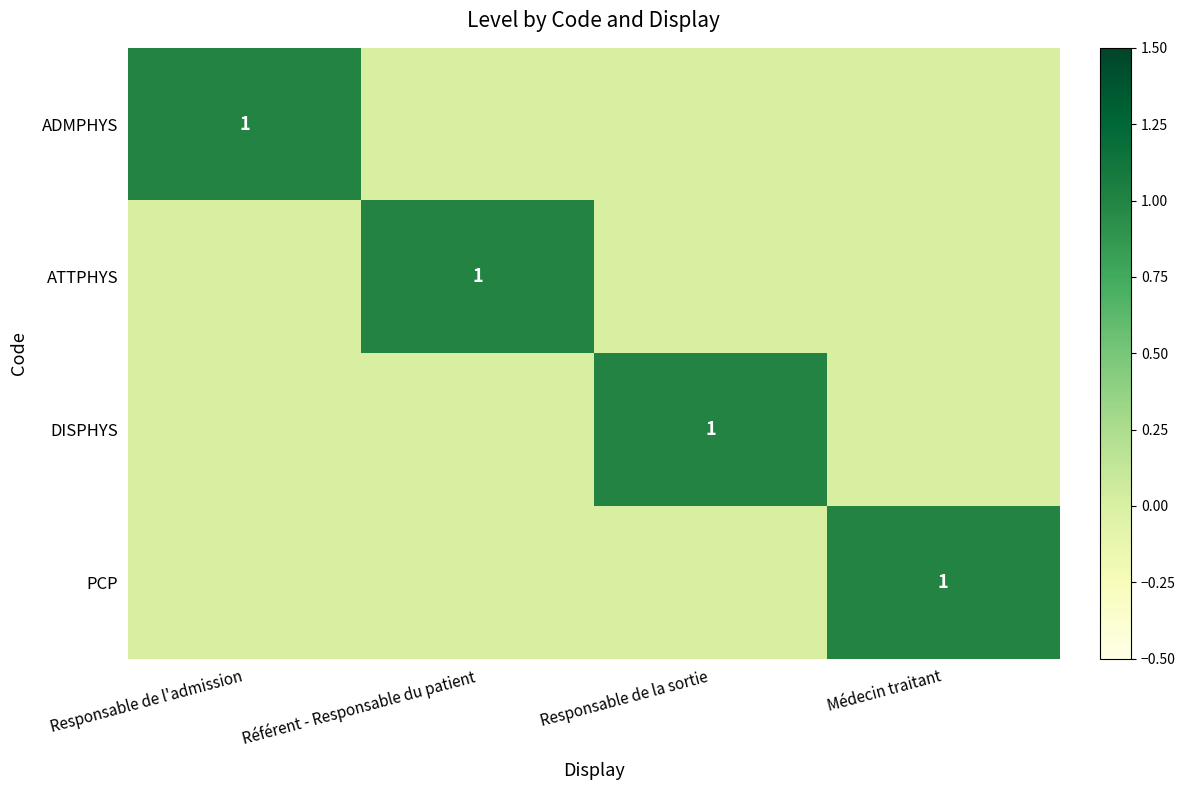

The value of ATTPHYS at Référent - Responsable du patient is 2. True or false?

False